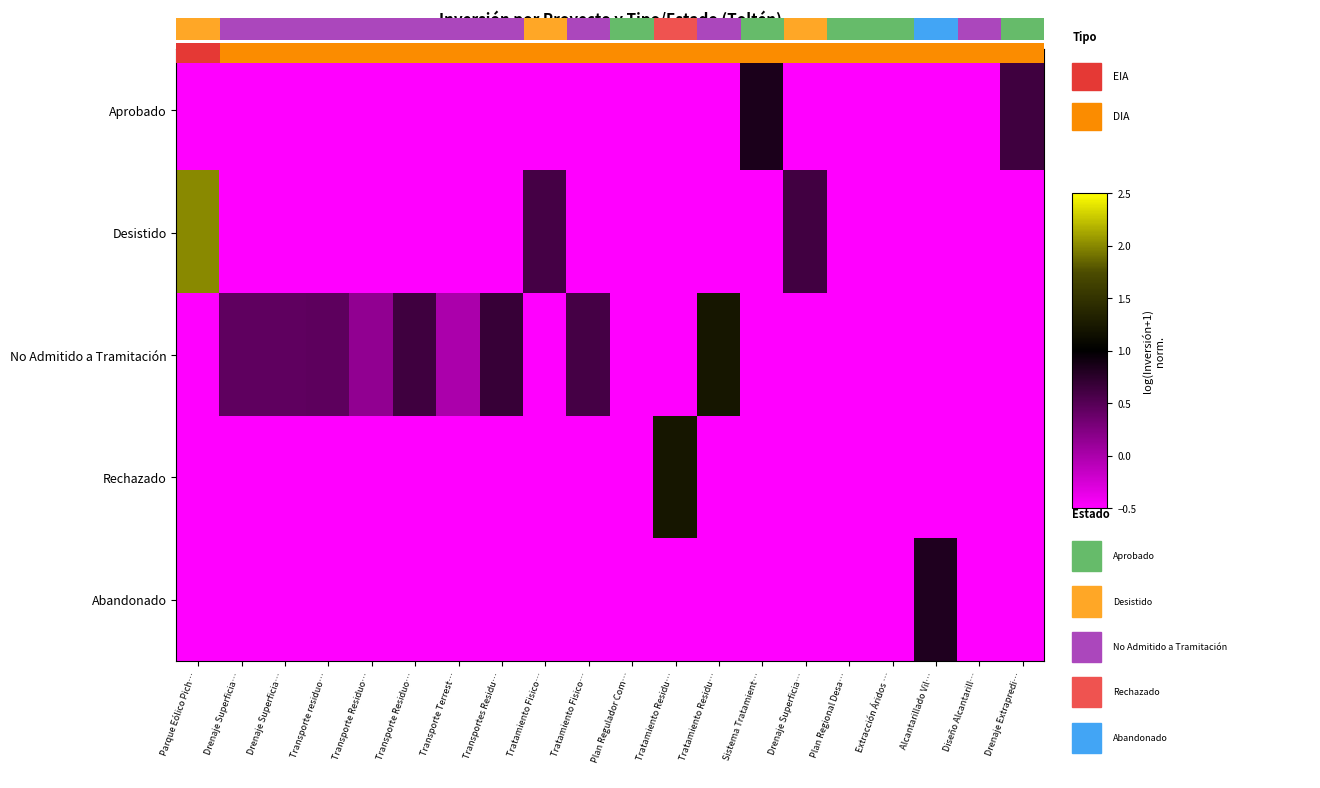

At how many categories does at least one series exceed 1?

3